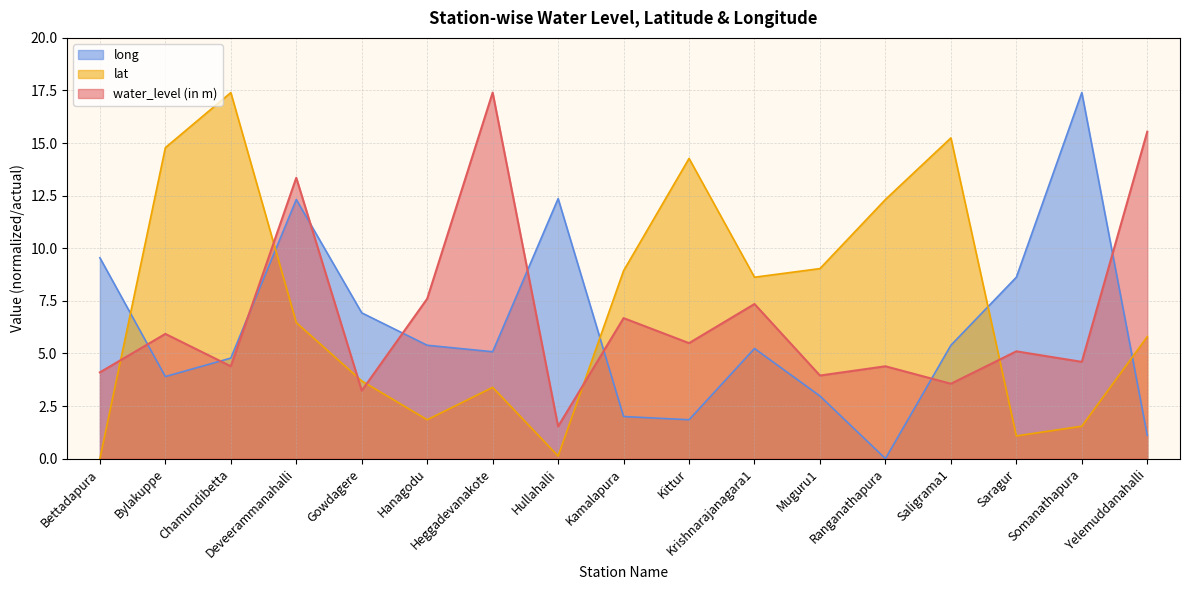

What is the value of the long point at the 3rd from the left?

4.8